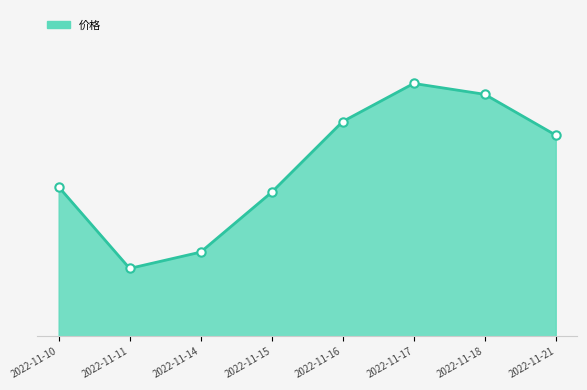

What is the sum of the values at 2022-11-14 and 2022-11-11?

24.6